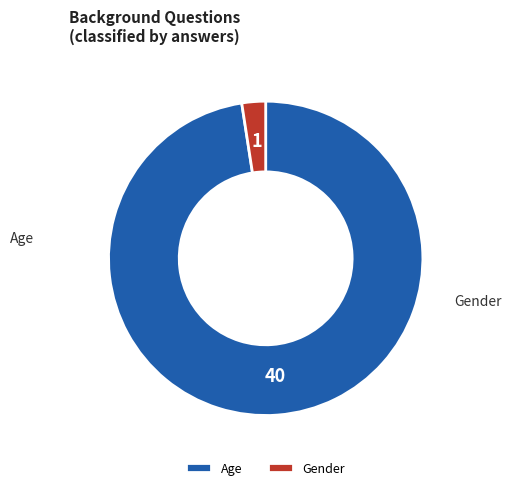

Rank the categories by value from highest to lowest.

Age, Gender